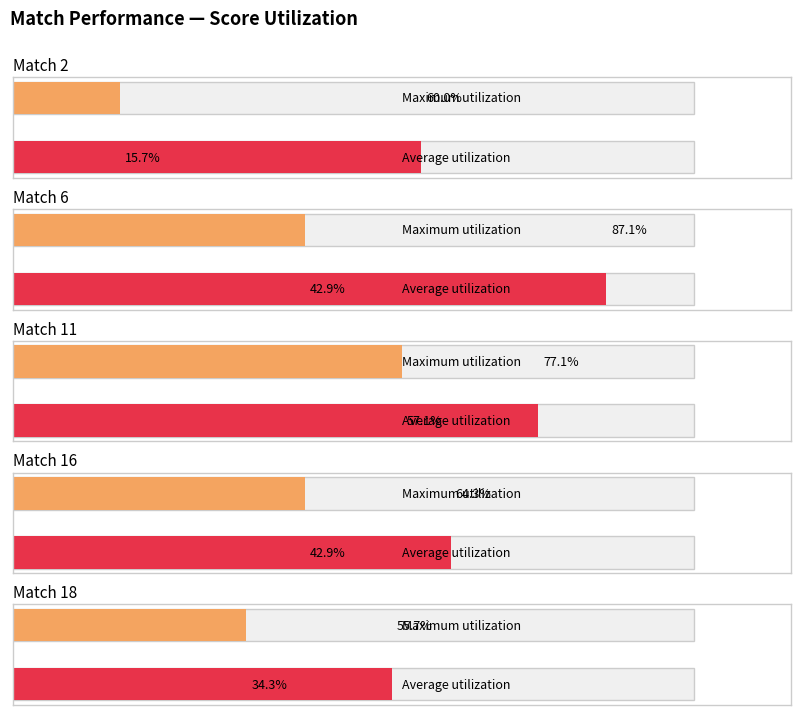

Which has a higher value, Match 2 or Match 16?

Match 16